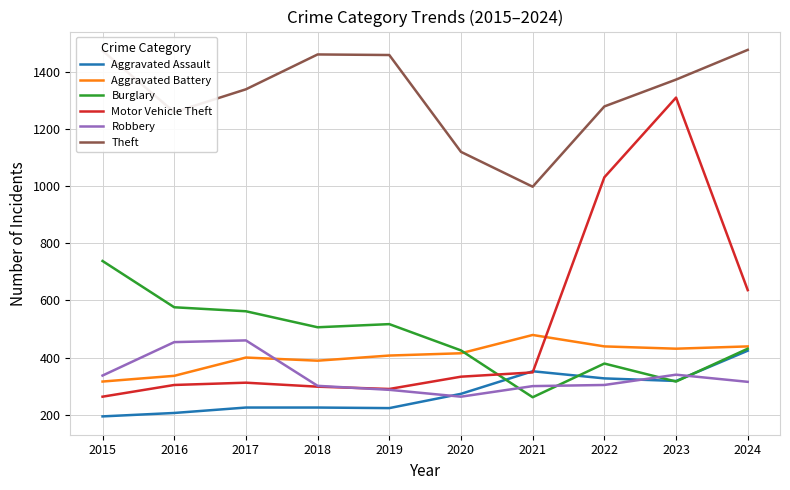

How many lines are shown in the chart?

6